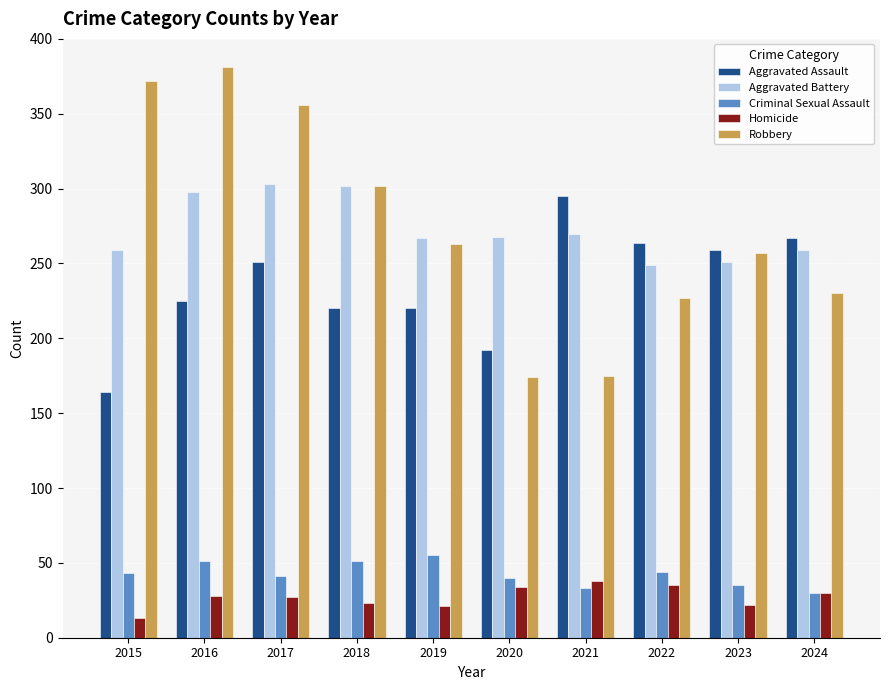

At which category does the chart reach its peak across all series?

2016